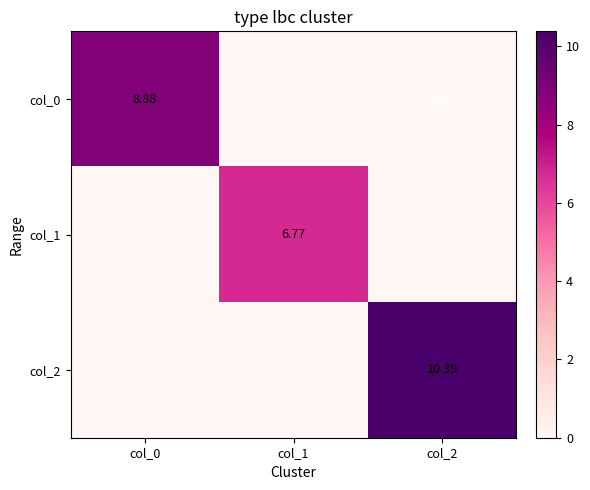

Is the value of col_1 at col_0 greater than the value of col_0 at col_0?

No